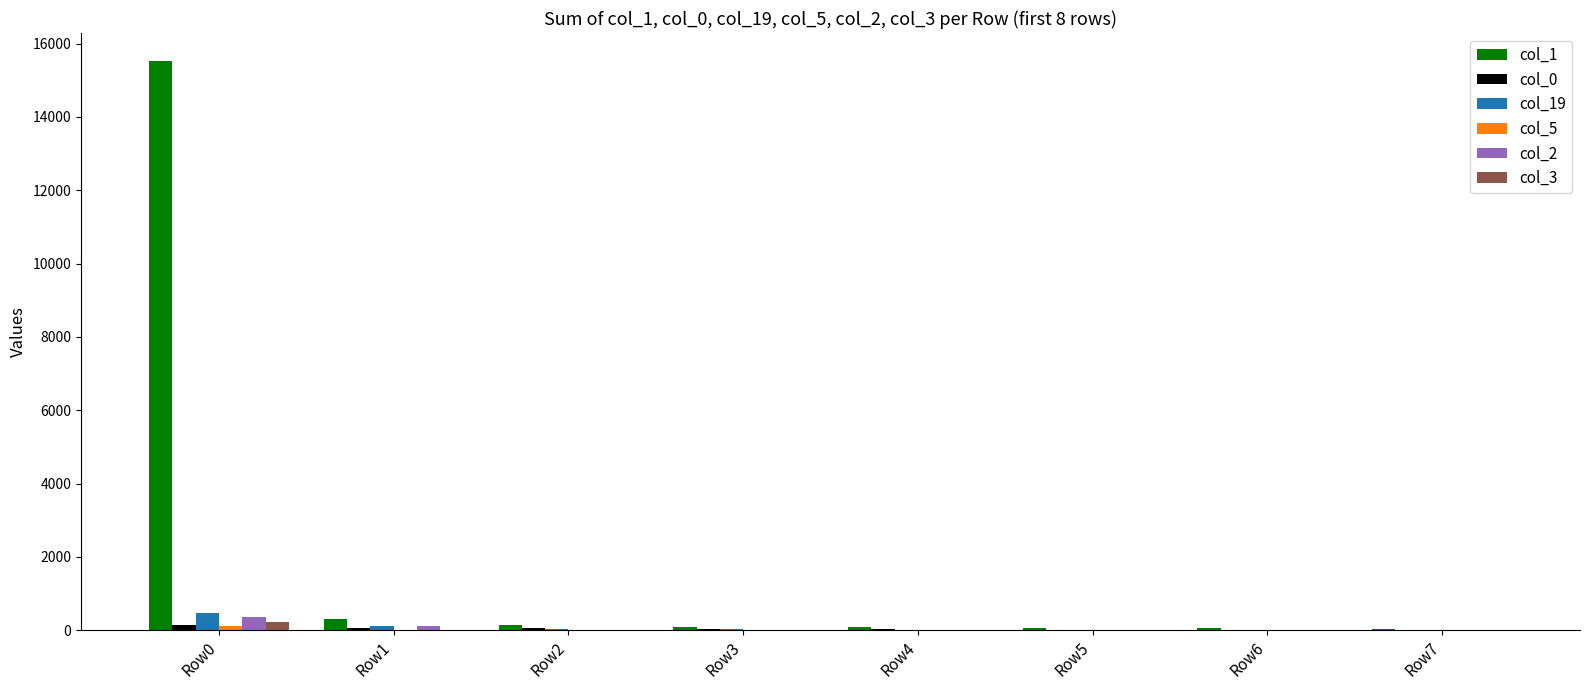

At which category is the sum across all series the highest?

Row0